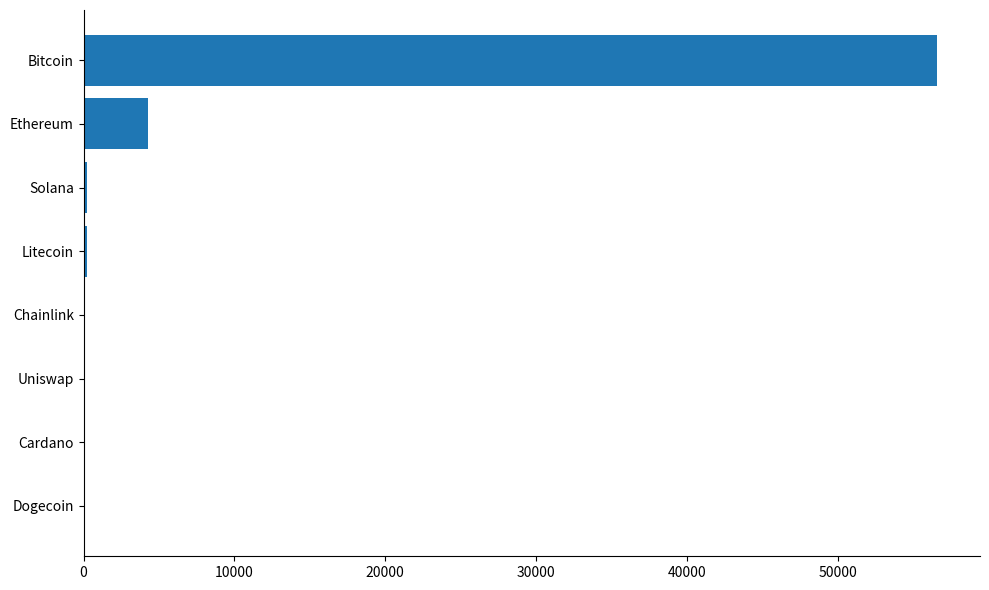

Is it true that the value at Ethereum is 4269.1?

True